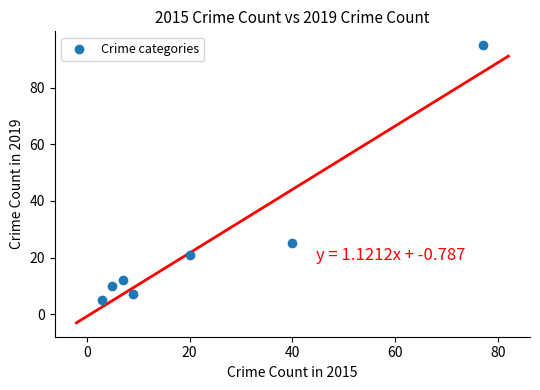

What Y value in the scatter plot is closest to 50?

25